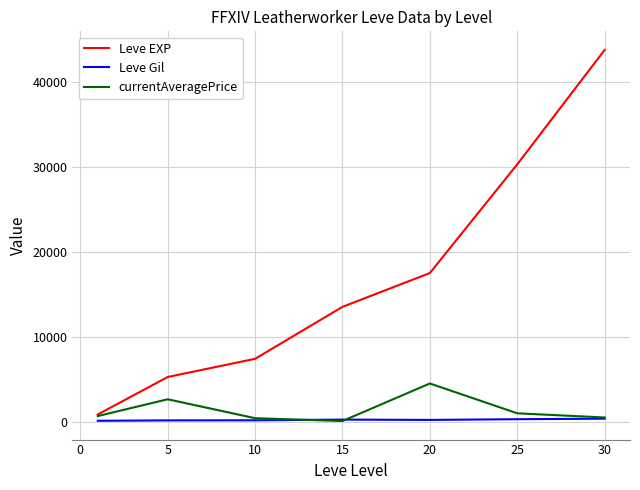

At how many categories does at least one series exceed 14817?

3